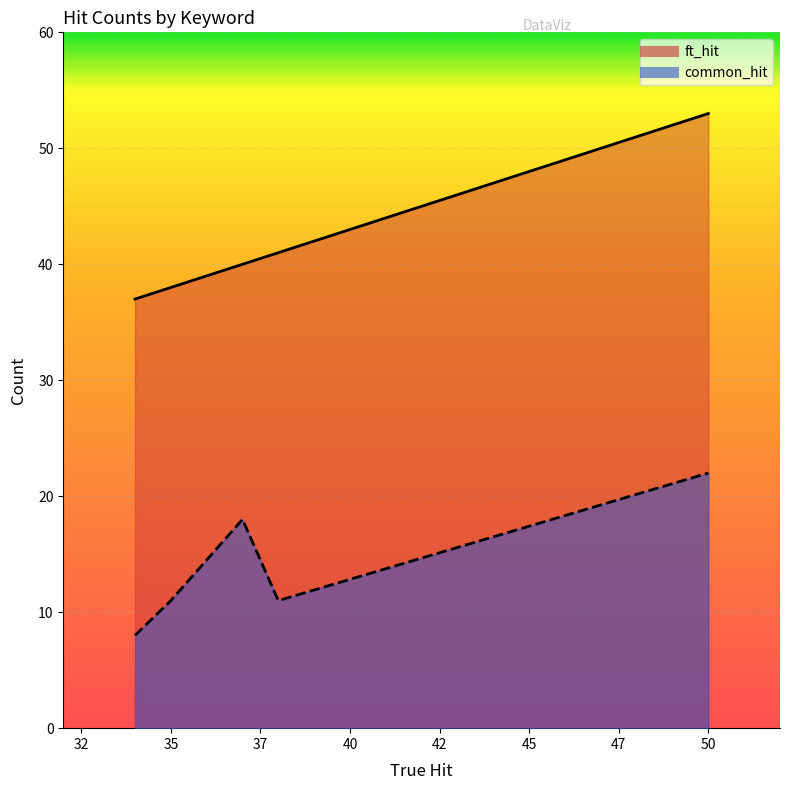

True or false: common_hit and ft_hit cross at least once.

False